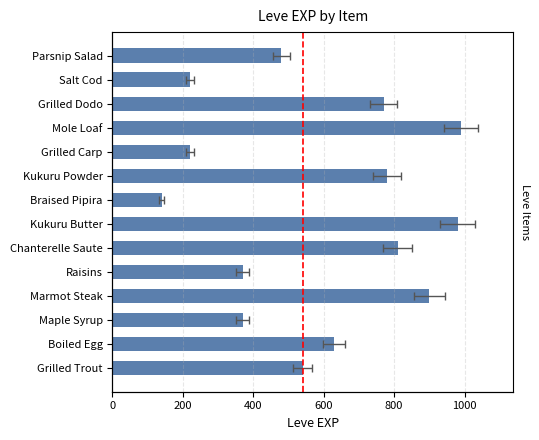

Count the number of values greater than 630.

6